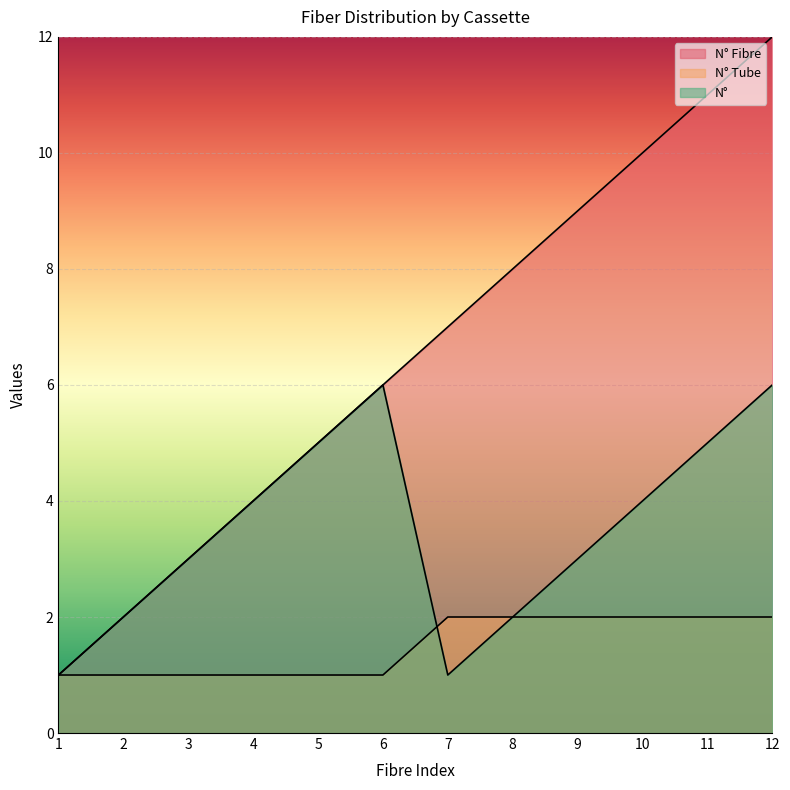

What is the difference between the maximum and second lowest values in the N° Fibre series?

10